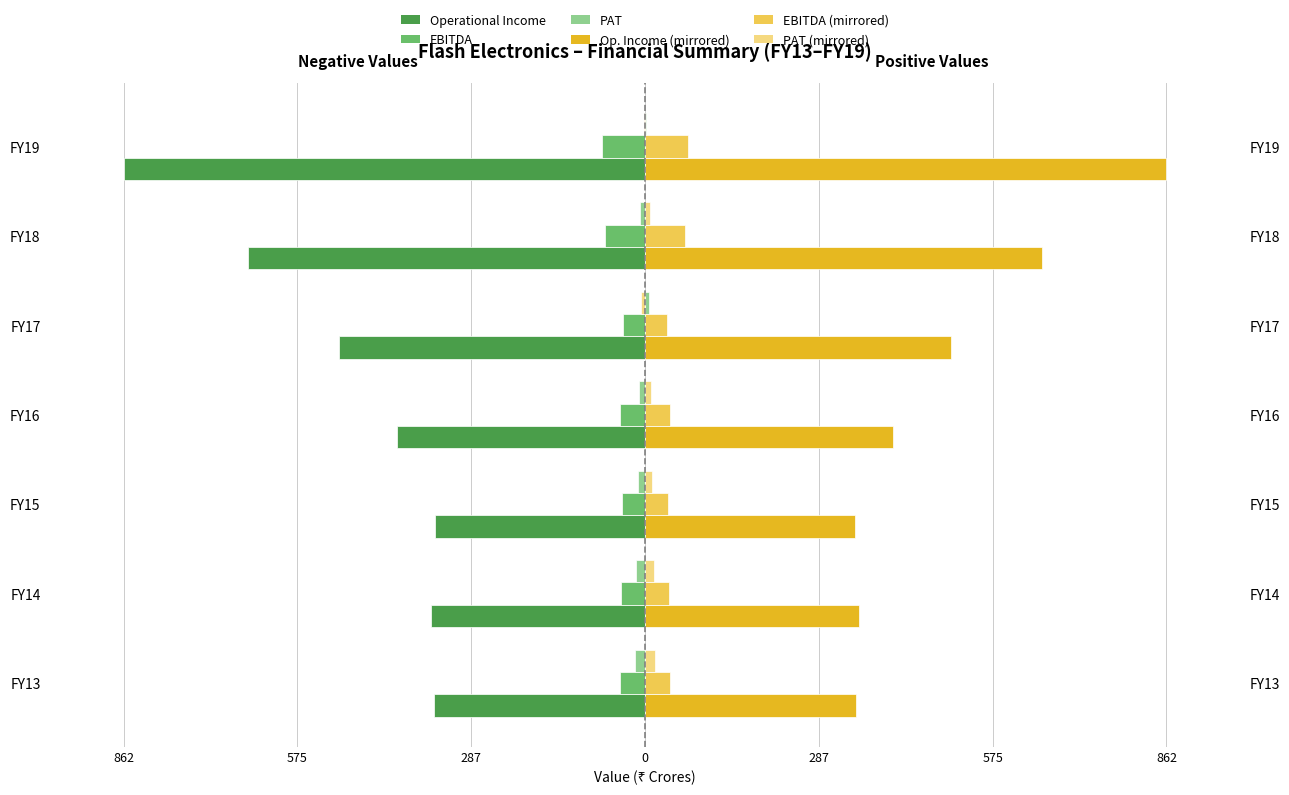

Is it true that Operational Income (Left) equals -195.6 at FY16?

False